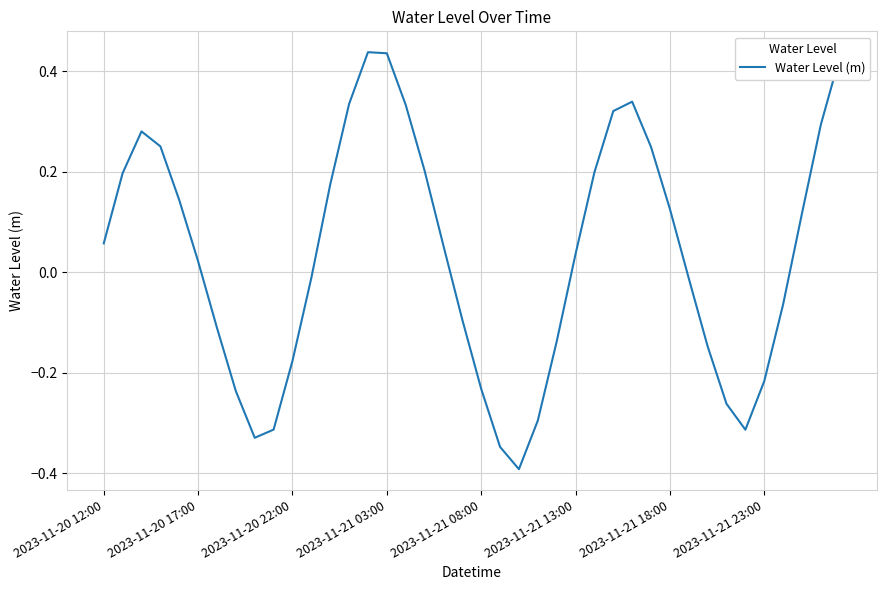

How many lines are shown in the chart?

1